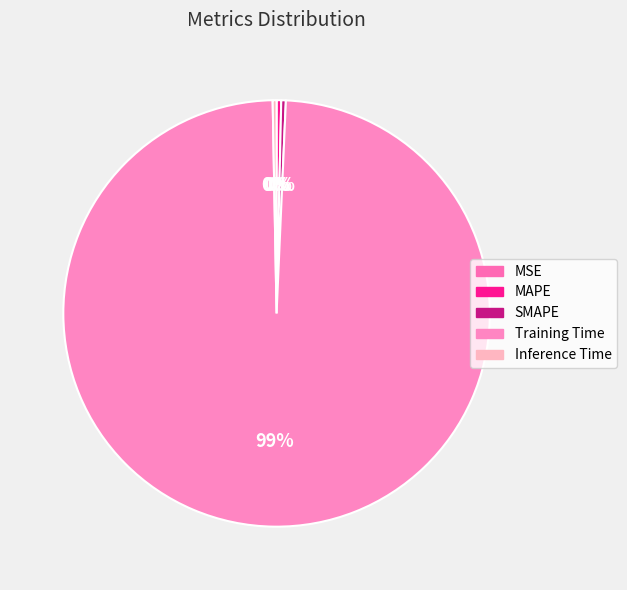

True or false: SMAPE accounts for 1% of the total.

False